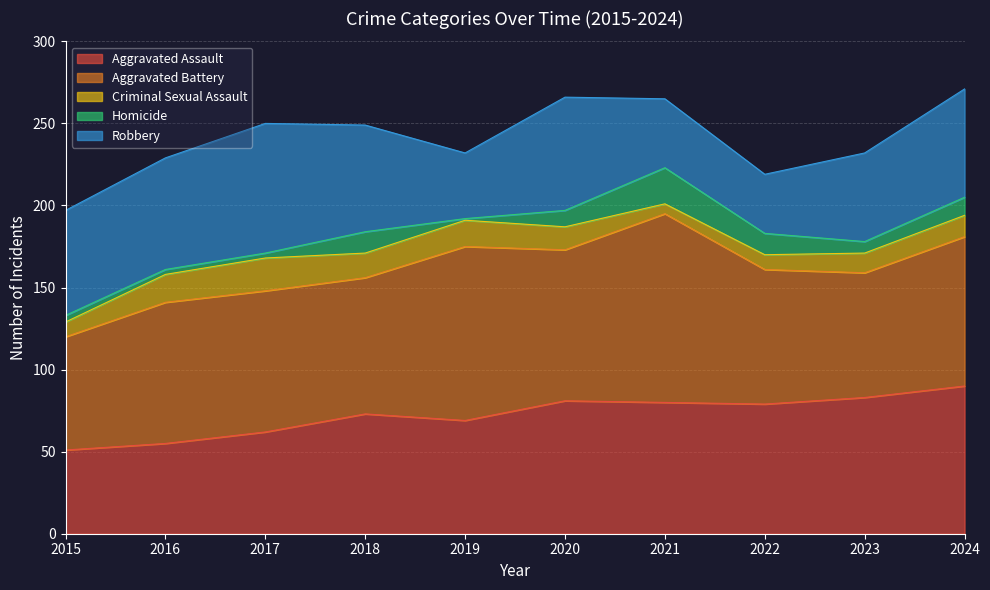

How many series are shown in this chart?

5